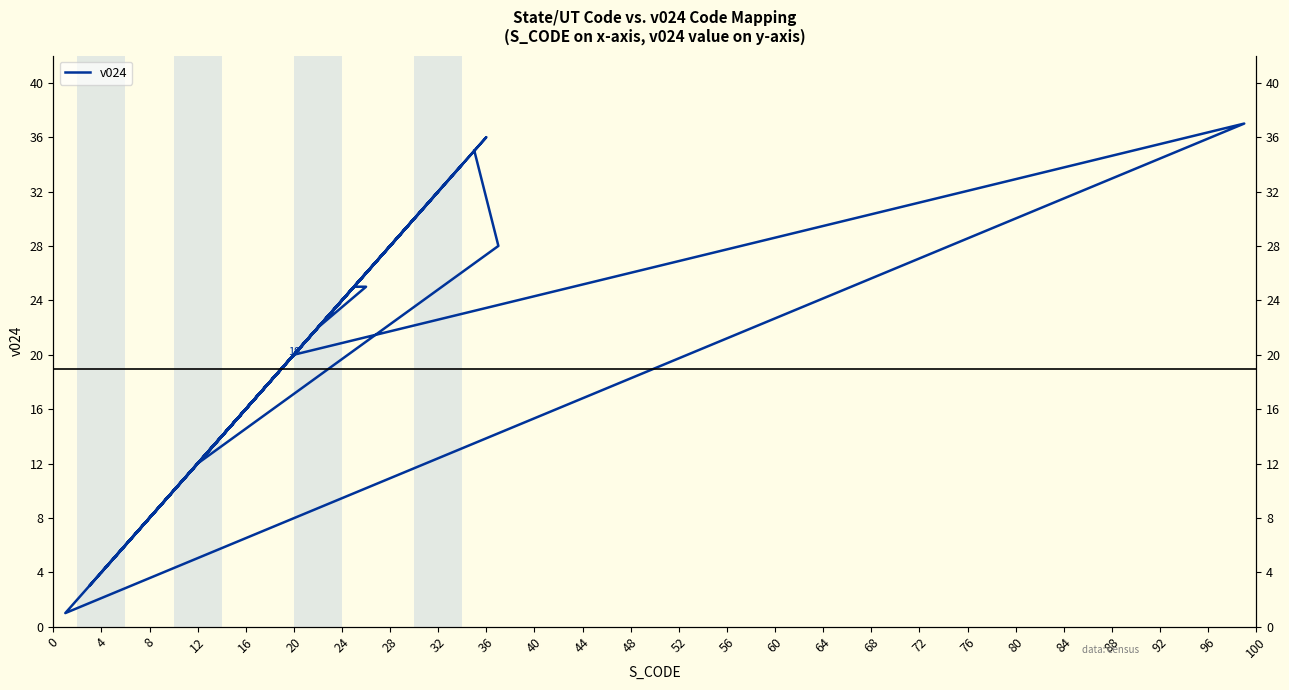

What is the value of the 7th point from the left?

22